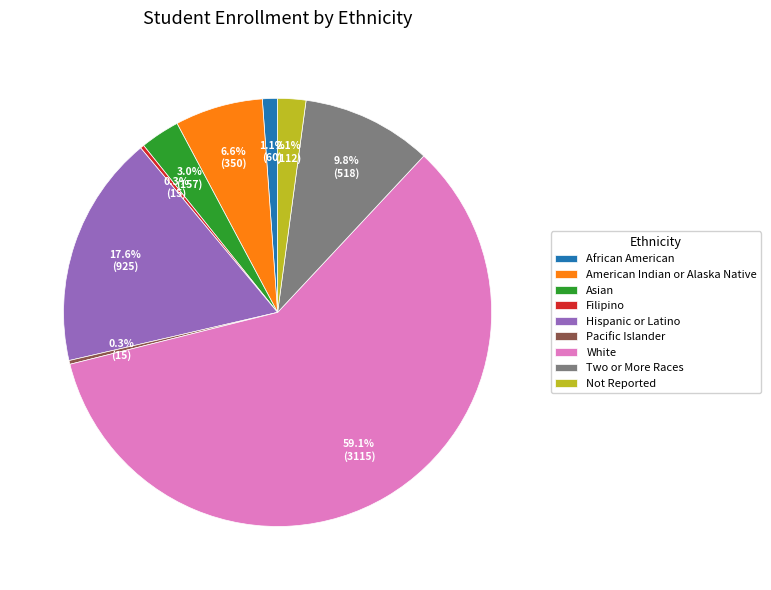

To the nearest percent, what is the average slice percentage?

11%